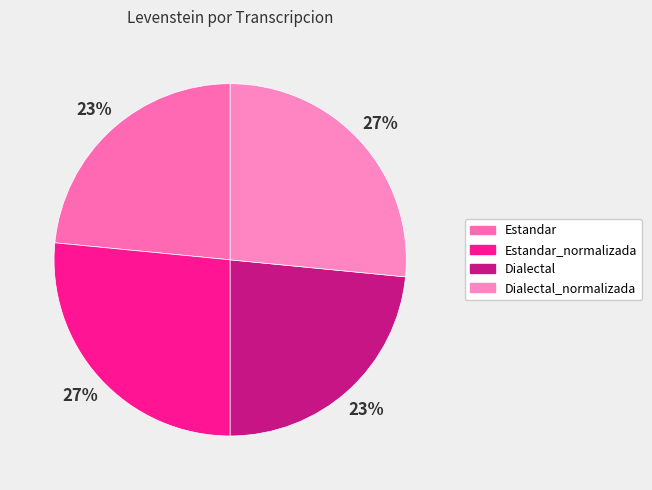

To the nearest percent, what portion does Dialectal_normalizada represent?

27%